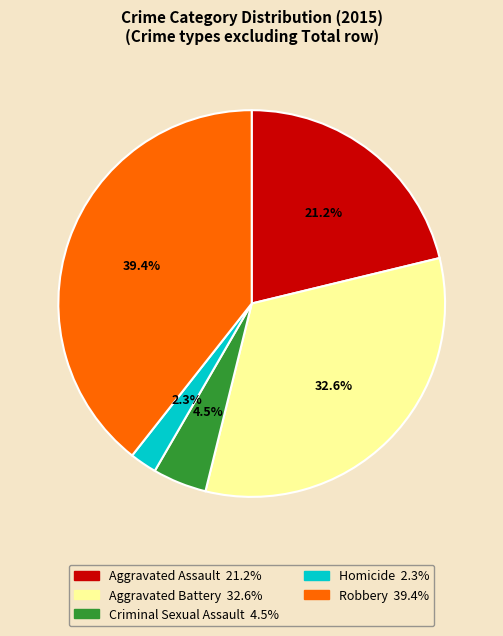

Rank the categories by value from lowest to highest.

Homicide, Criminal Sexual Assault, Aggravated Assault, Aggravated Battery, Robbery